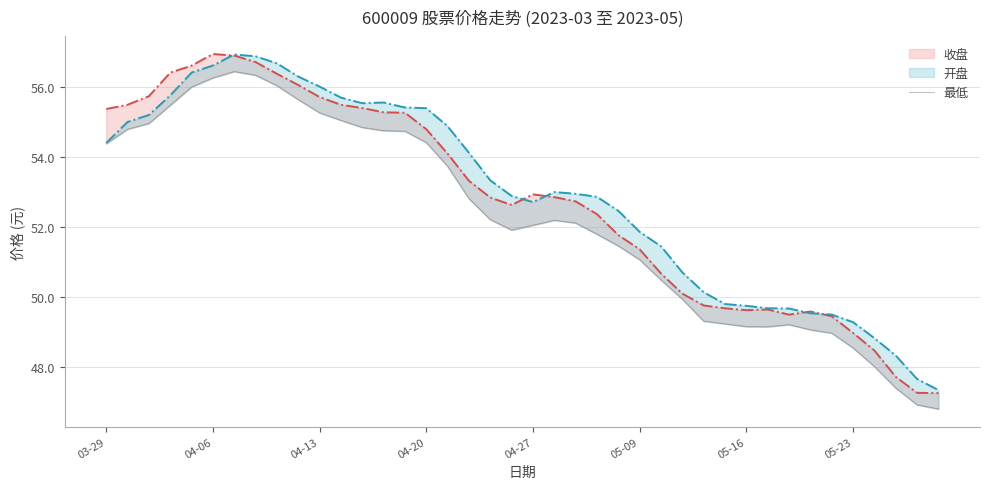

Does the chart display data point markers on the line(s)?

No